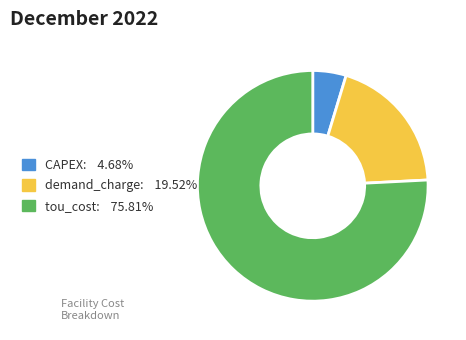

How many slices are in this pie chart?

3